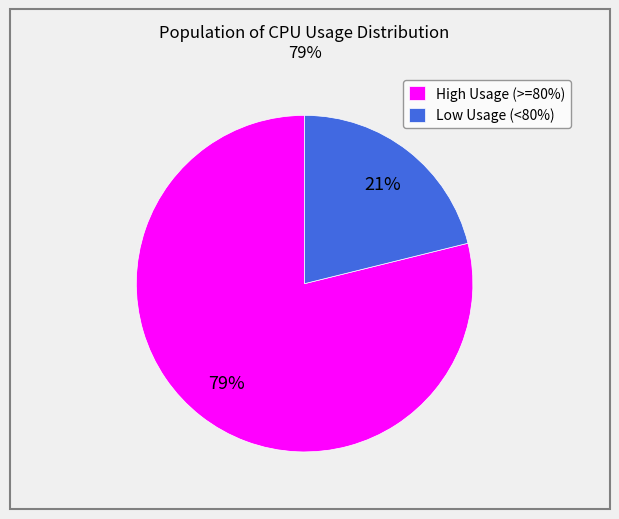

How many slices are in this pie chart?

2